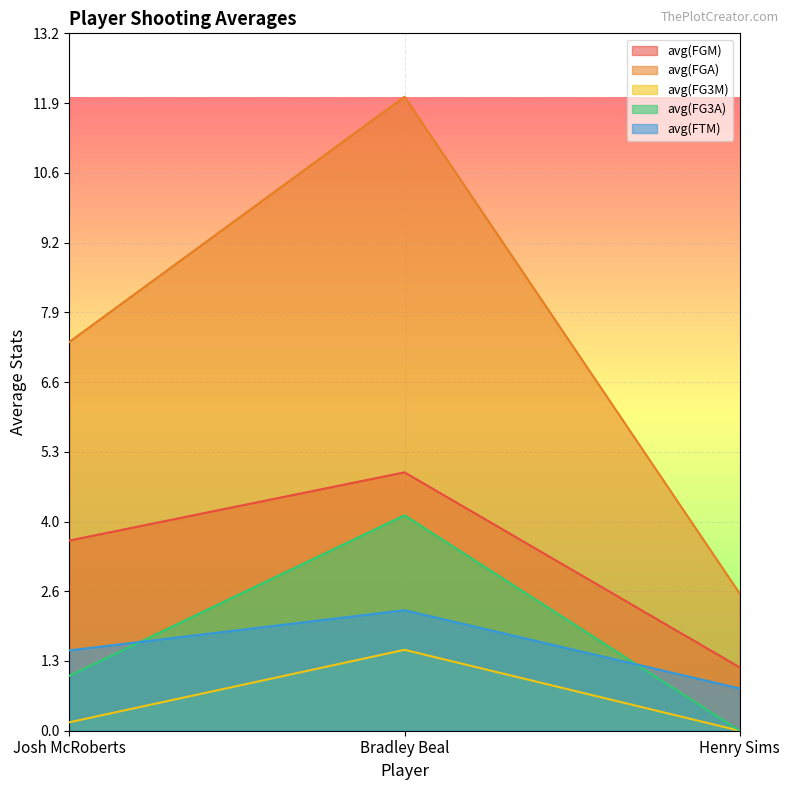

What position from the right is Bradley Beal?

2